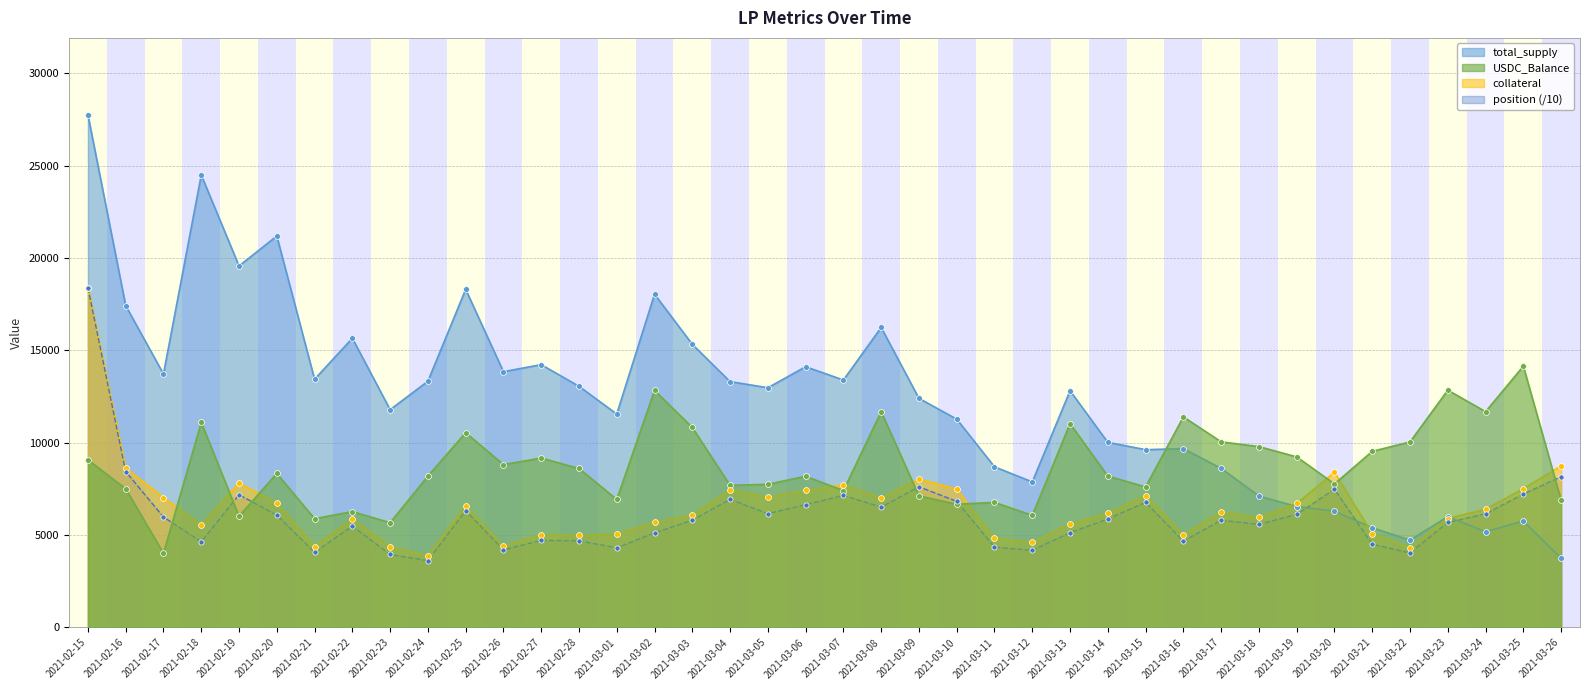

What are all the series names shown in the legend?

total_supply, USDC_Balance, collateral, position (/10)